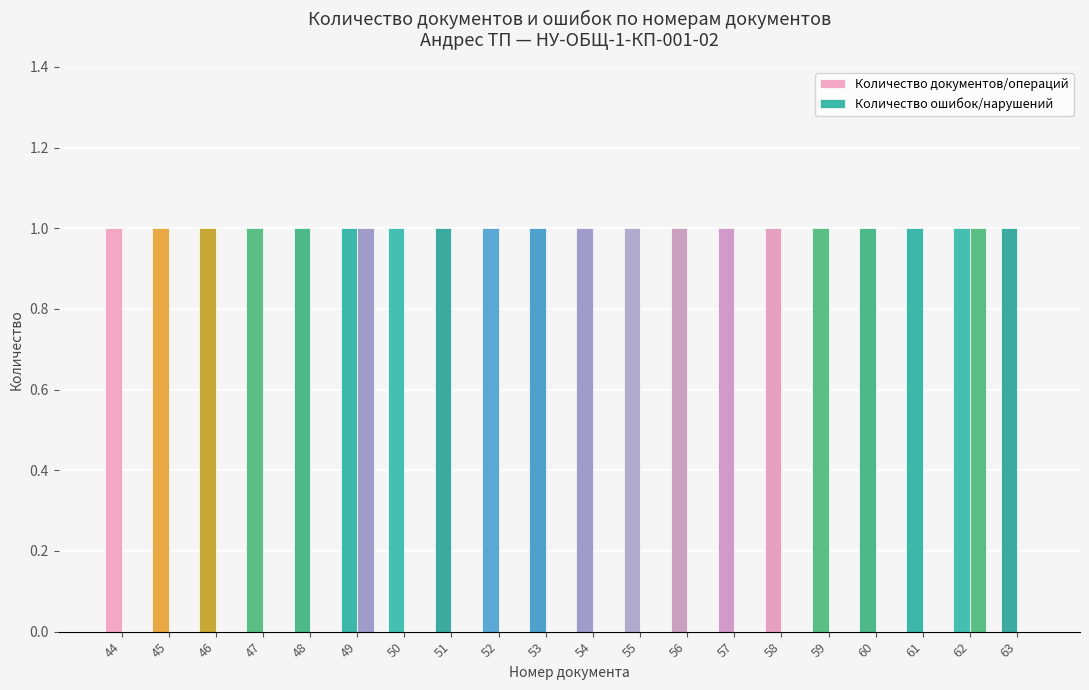

Count the number of categories in the chart.

20